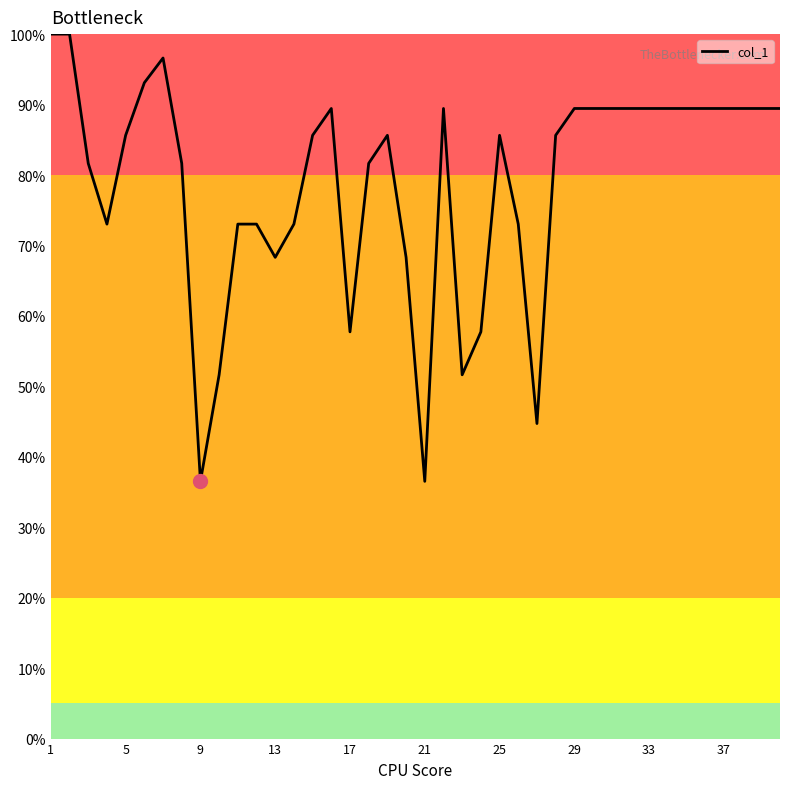

True or false: there are more than 1 points higher than both neighbors.

True